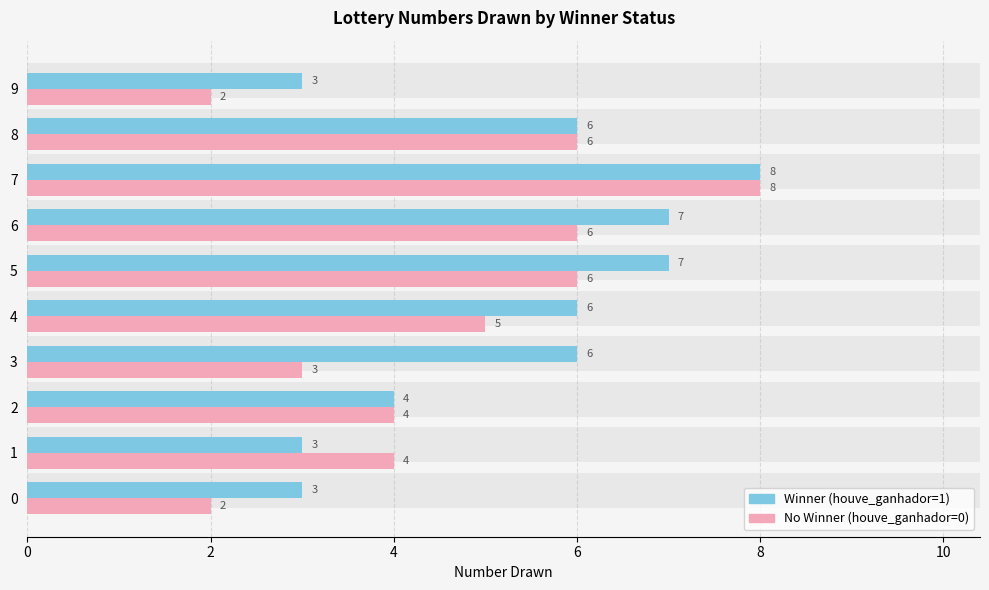

Count the No Winner (houve_ganhador=0) values in the range 3 to 6.

7